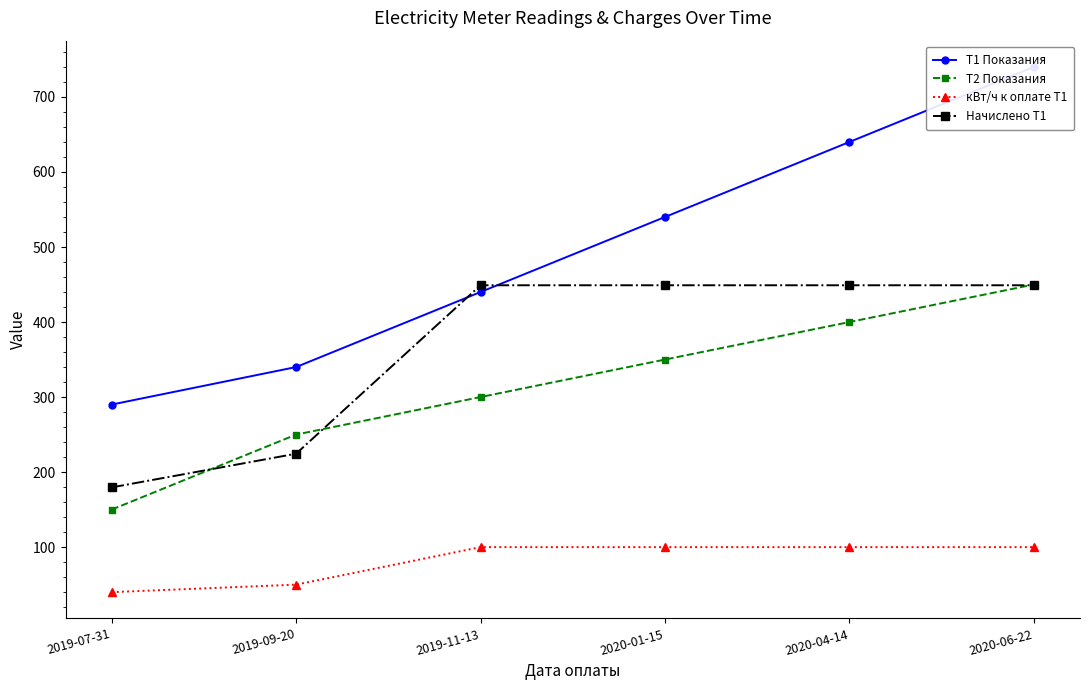

What is the label of the 1st point from the right?

2020-06-22